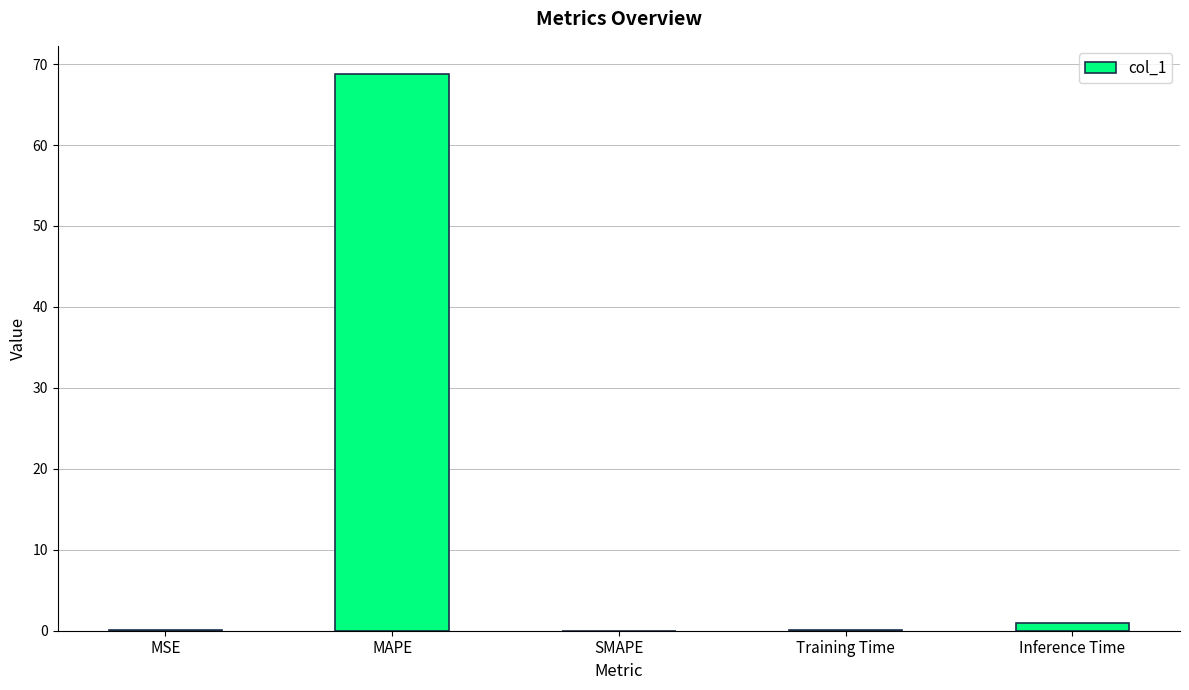

How many distinct data groups are displayed?

1